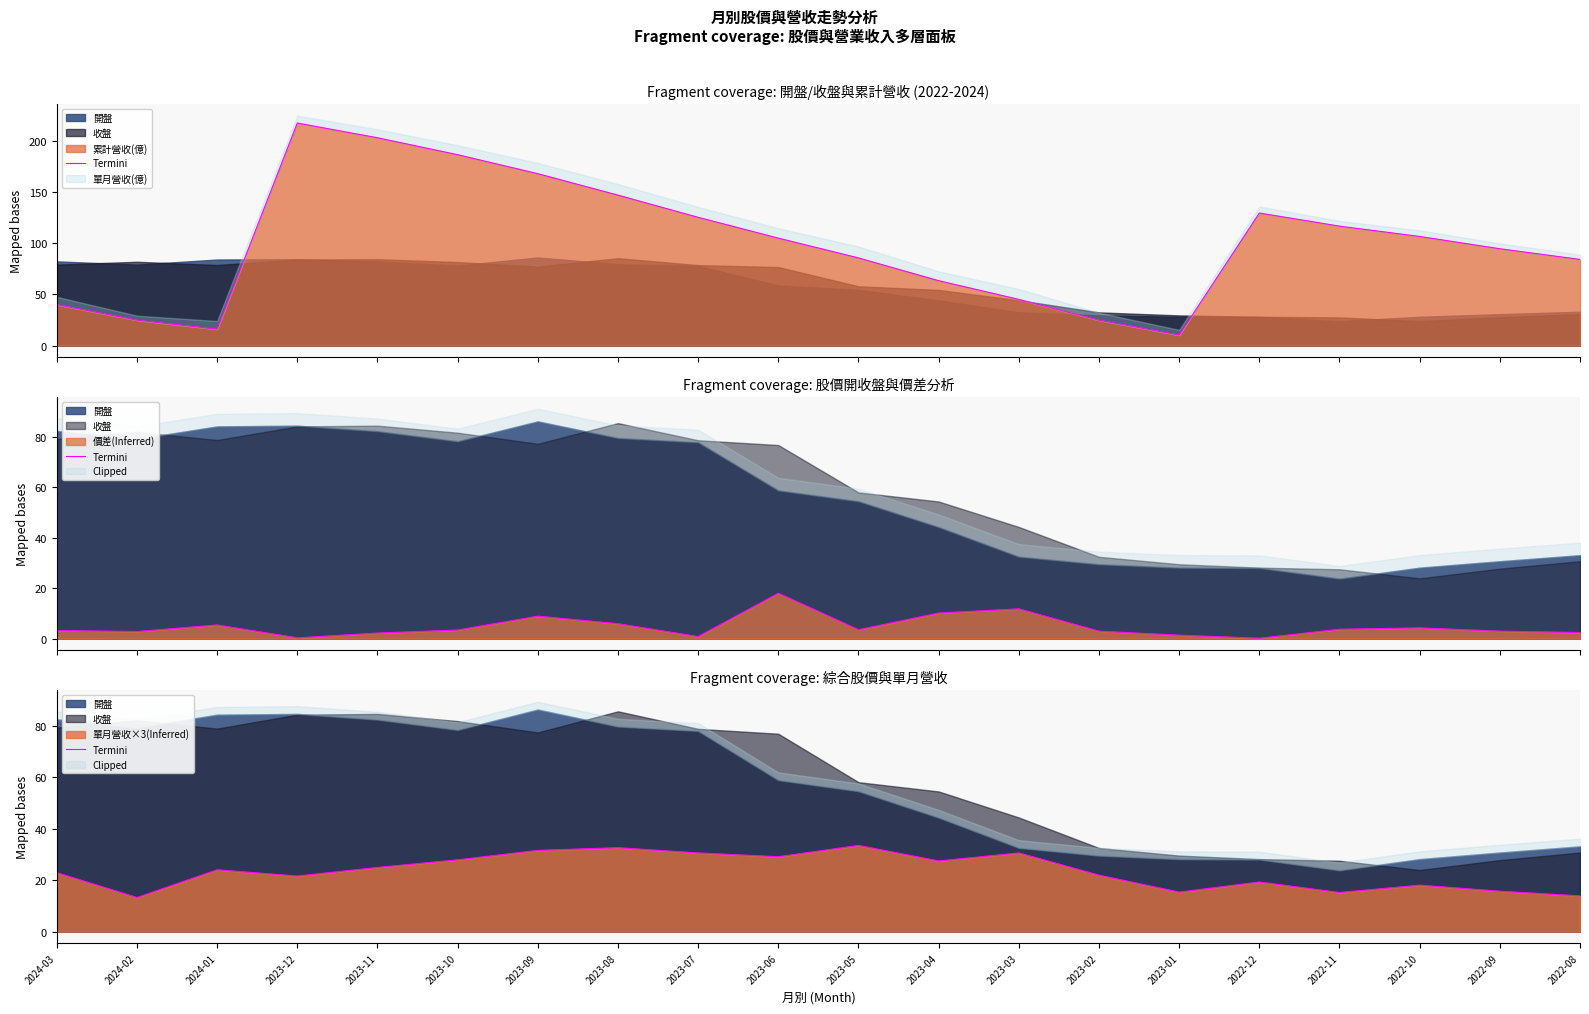

Rank the categories by value from highest to lowest.

2023-05, 2023-08, 2023-09, 2023-07, 2023-03, 2023-06, 2023-10, 2023-04, 2023-11, 2024-01, 2024-03, 2023-02, 2023-12, 2022-12, 2022-10, 2022-09, 2023-01, 2022-11, 2022-08, 2024-02